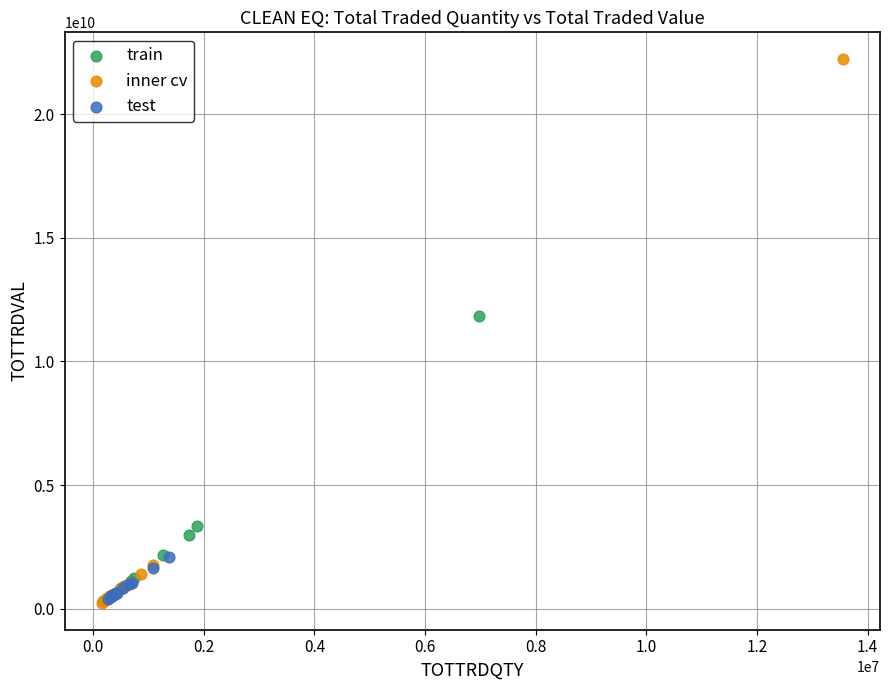

Which series contains the highest Y value?

inner cv